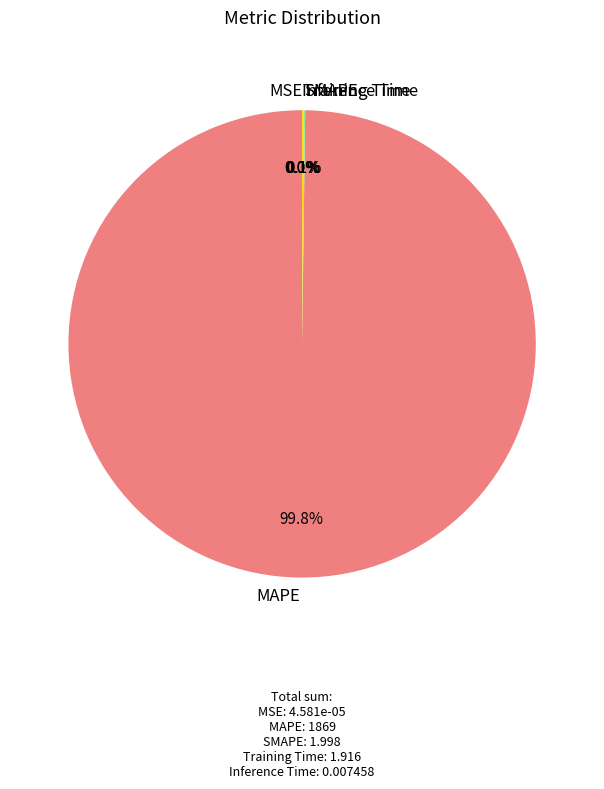

Is there any slice that represents more than half of the pie?

Yes